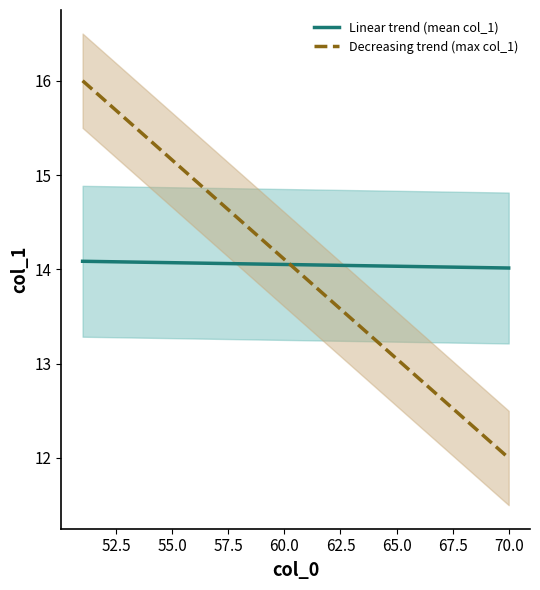

What is the maximum value for Decreasing trend (max col_1)?

16.0